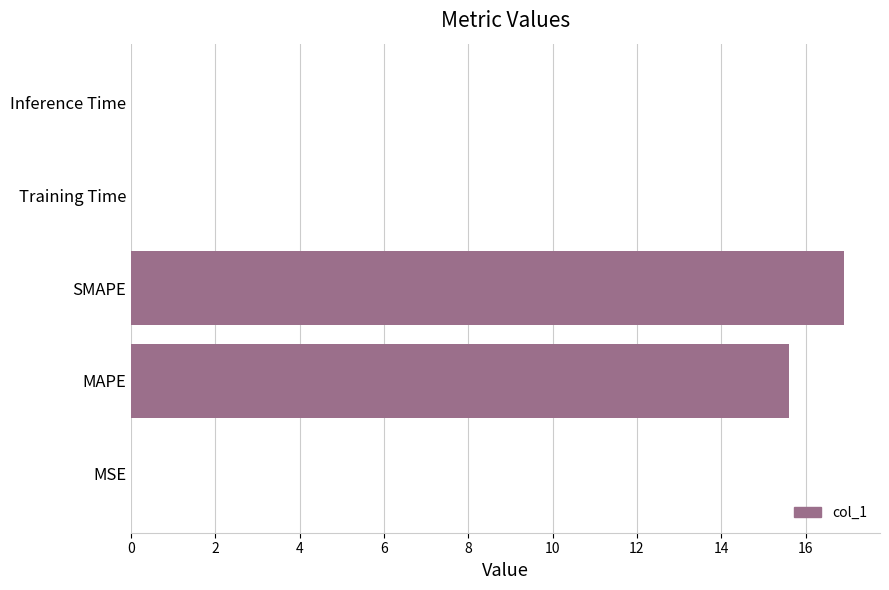

The value at SMAPE is 23.6. True or false?

False